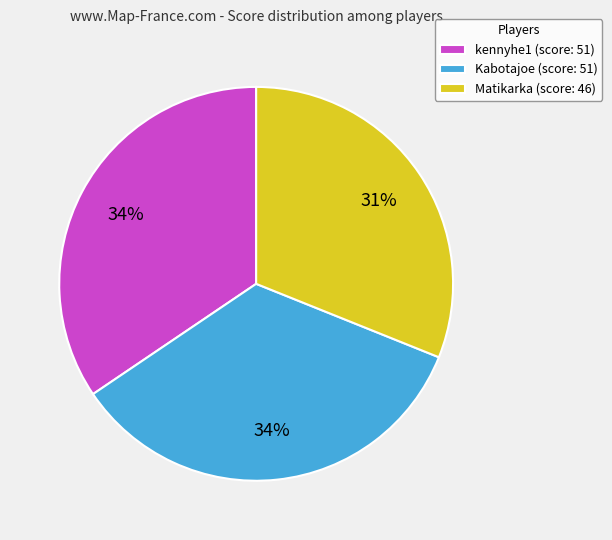

What percentage is the kennyhe1 slice, to the nearest percent?

34%